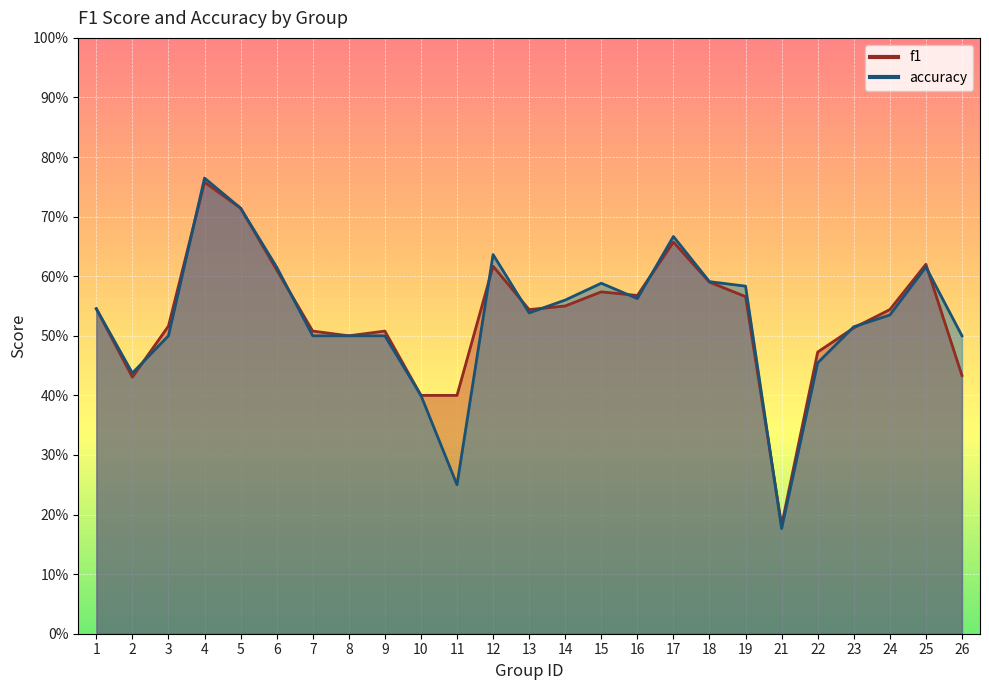

What is the difference between the second highest and minimum values in the f1 series?

0.5